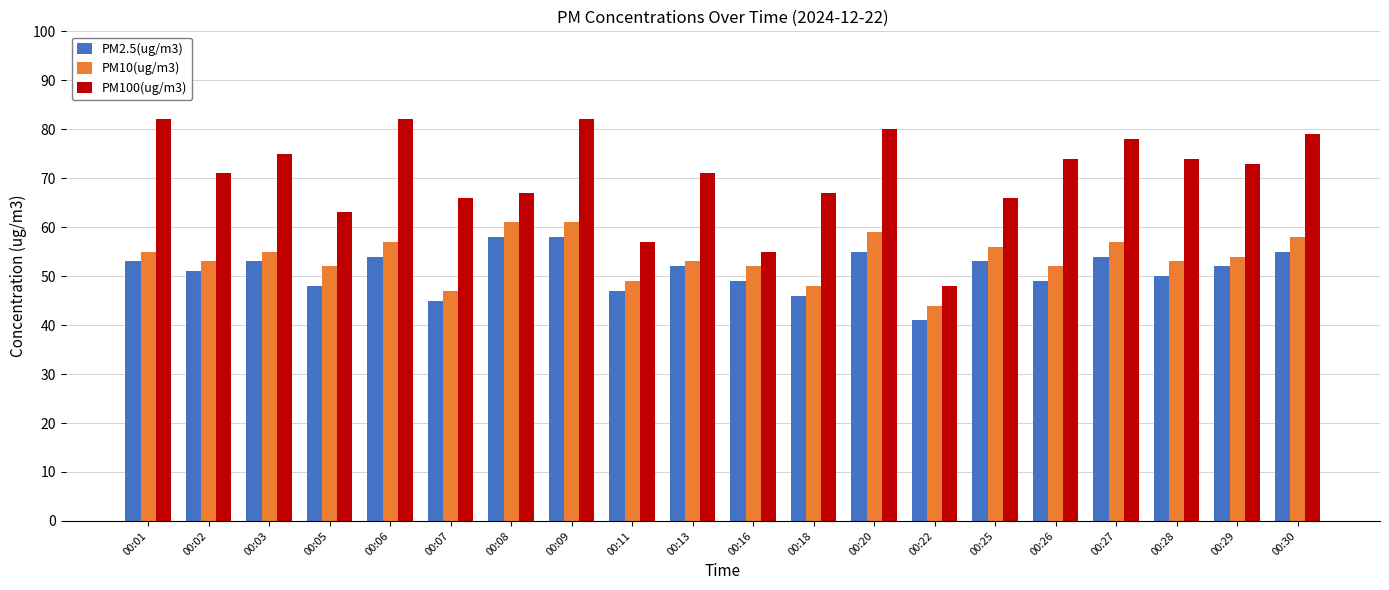

Is the value of PM2.5(ug/m3) at 00:05 greater than the value of PM100(ug/m3) at 00:11?

No